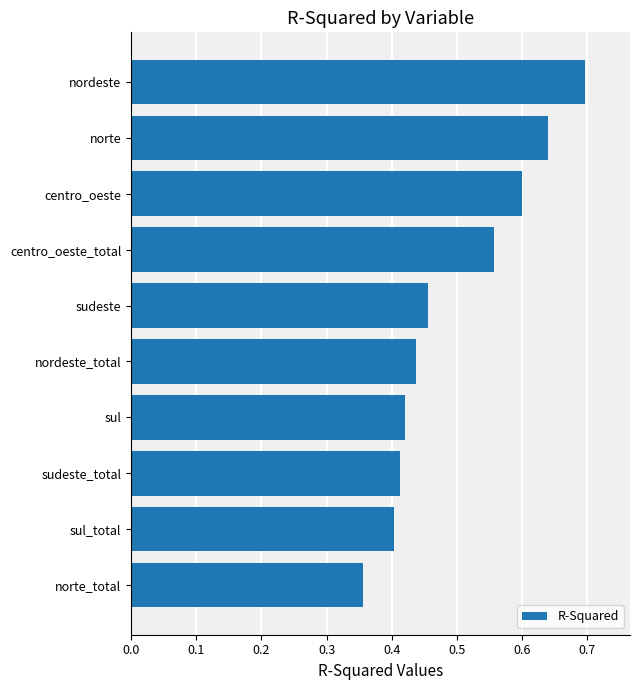

What is the difference between the second highest and second lowest values?

0.2